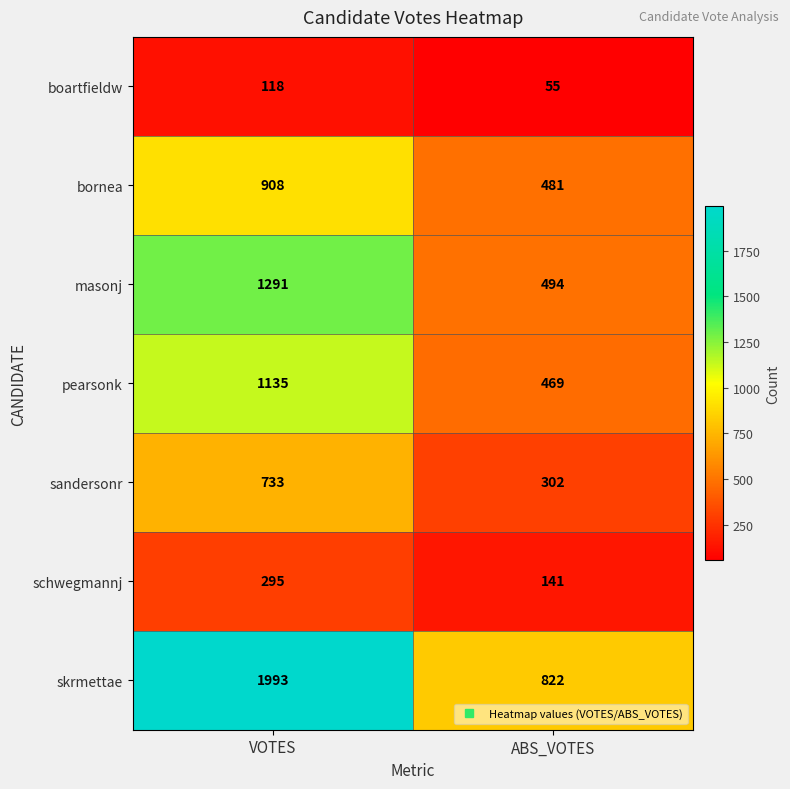

Which series has the largest total across all categories?

skrmettae